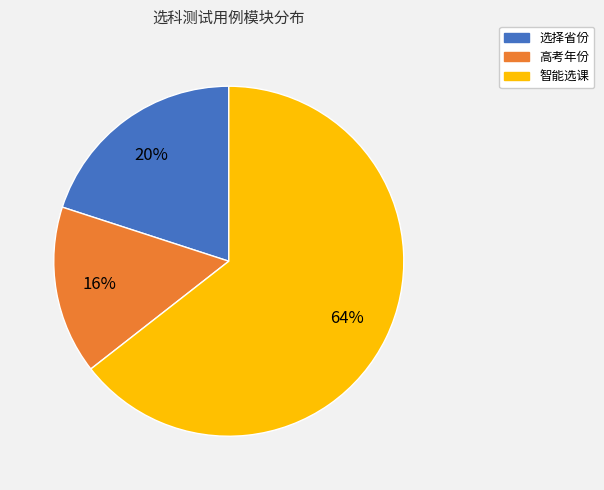

Which slice is the largest?

智能选课